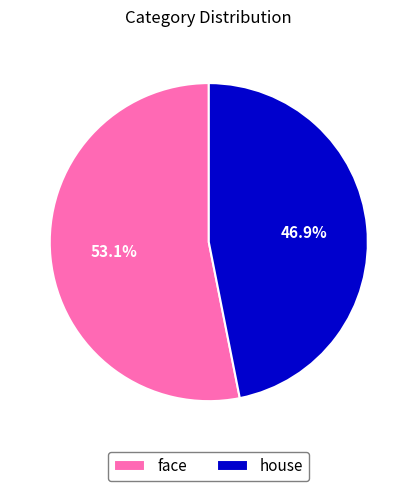

Which slice is the smallest?

house